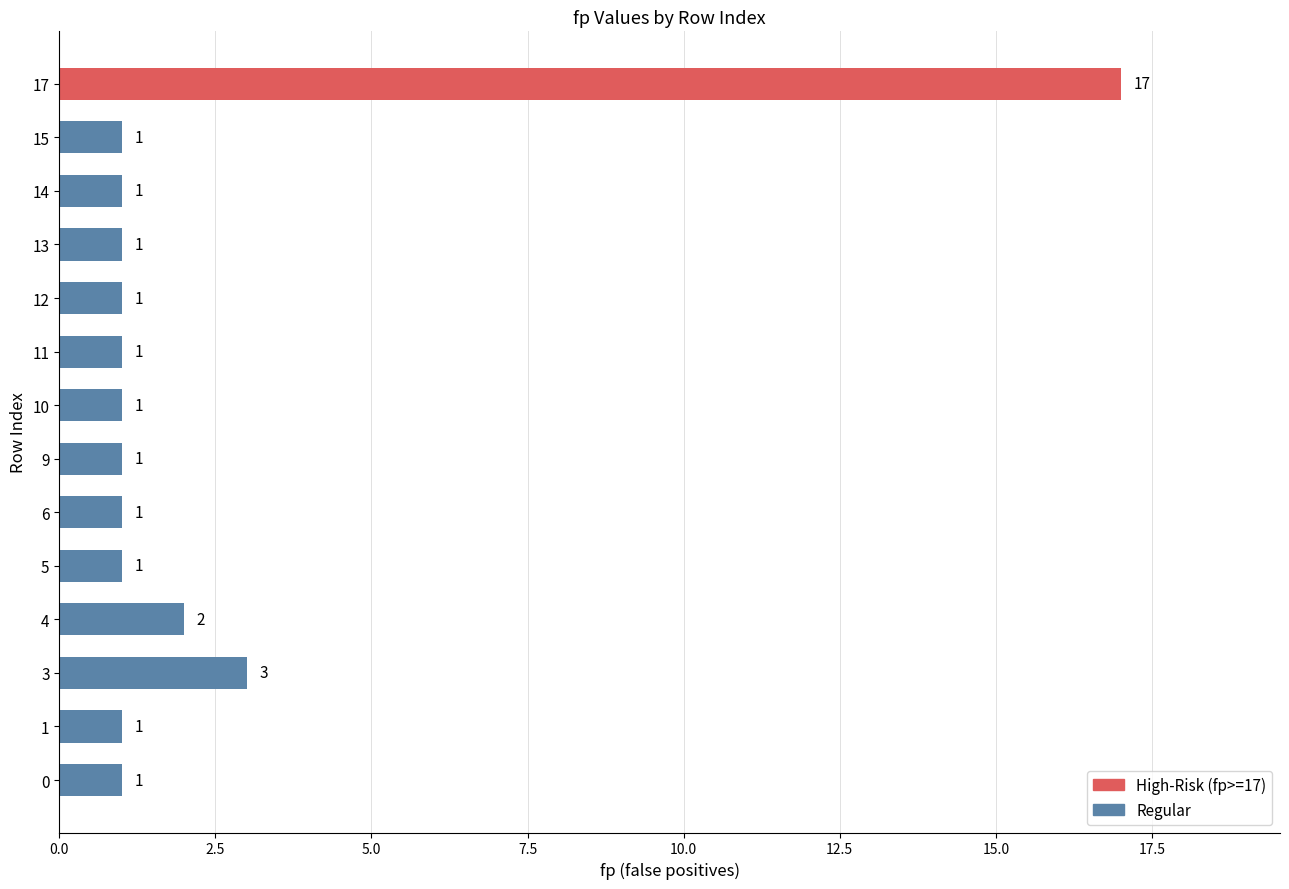

The value at 15 is 1. True or false?

True